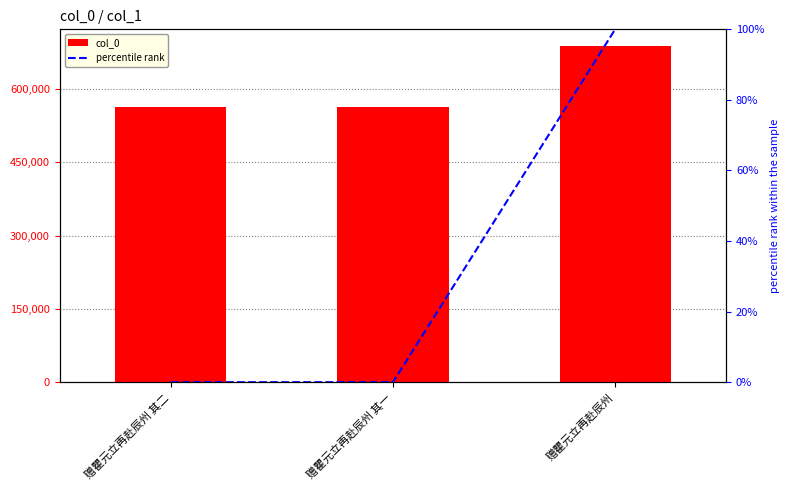

What is the value of the col_0 bar at the 2nd from the left?

563395.0